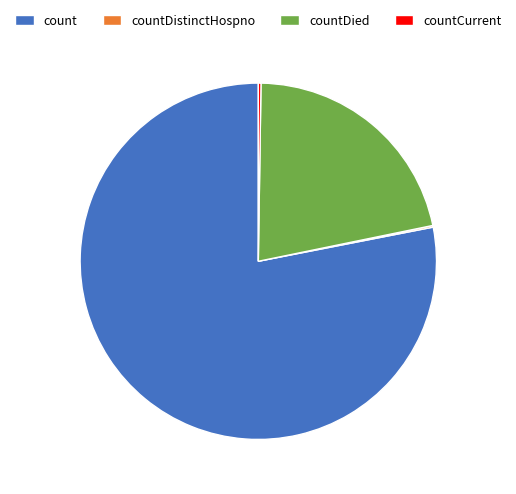

Which slice is the largest?

count